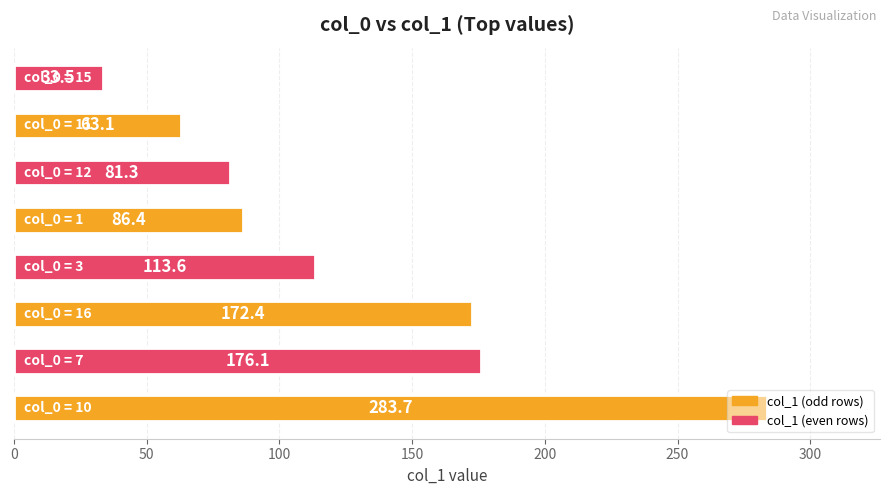

What is the difference between the maximum and minimum values?

250.2